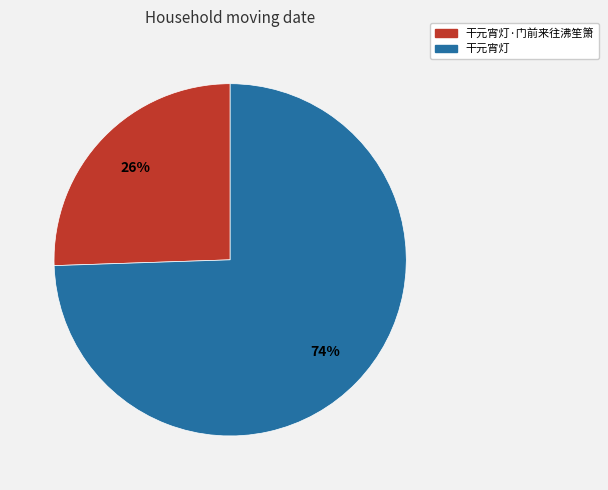

What percentage is the 干元宵灯·门前来往沸笙箫 slice, to the nearest percent?

26%